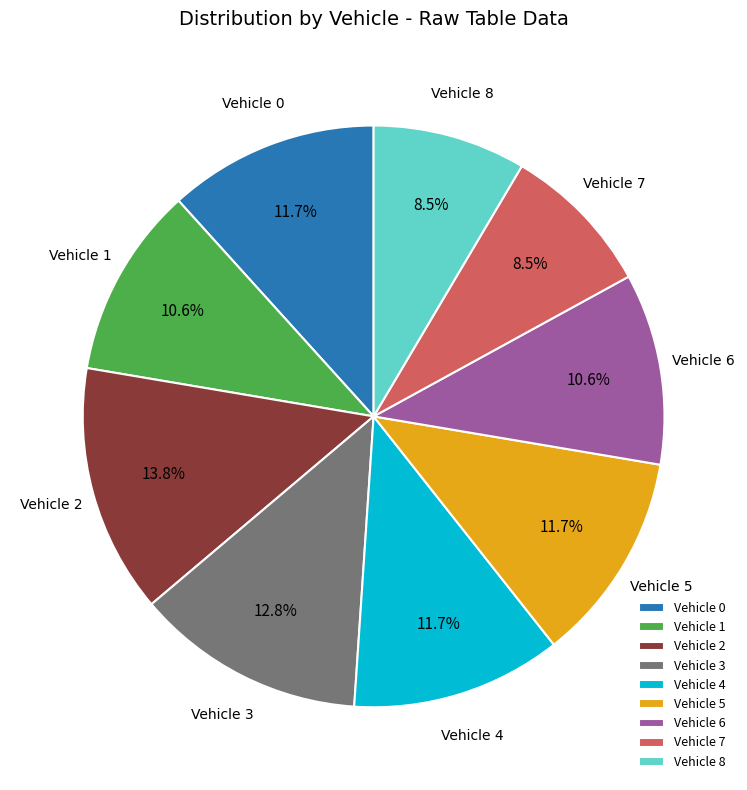

To the nearest percent, what is the average slice percentage?

11%